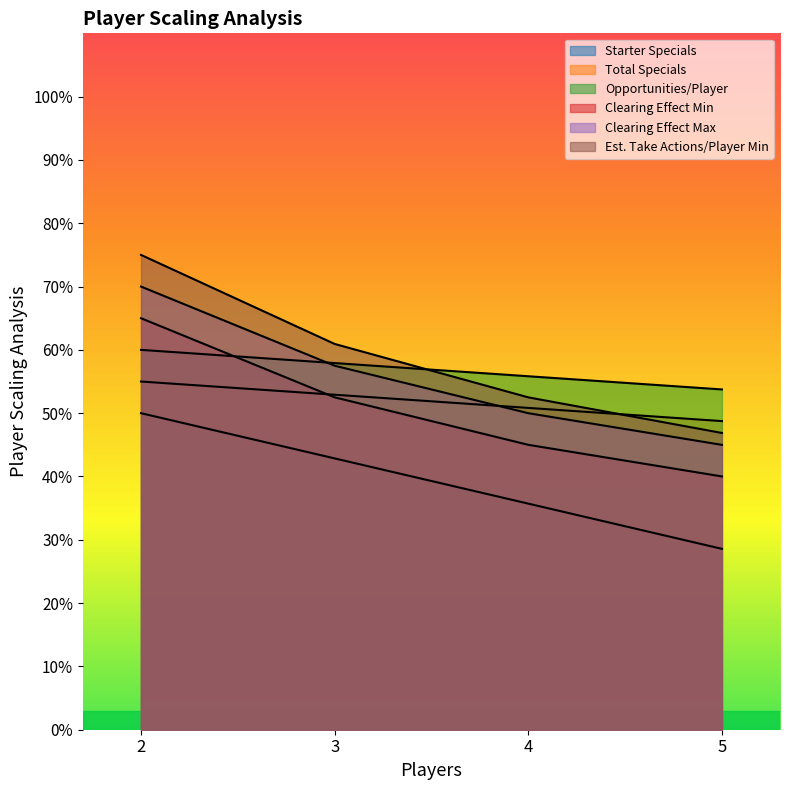

Reading left to right, transcribe all the data shown in this chart.

Starter Specials: 50.0	42.9	35.7	28.6
Total Specials: 55.0	52.9	50.8	48.8
Opportunities/Player: 60.0	57.9	55.8	53.8
Clearing Effect Min: 65.0	52.5	45.0	40.0
Clearing Effect Max: 70.0	57.5	50.0	45.0
Est. Take Actions/Player Min: 75.0	60.9	52.5	46.9